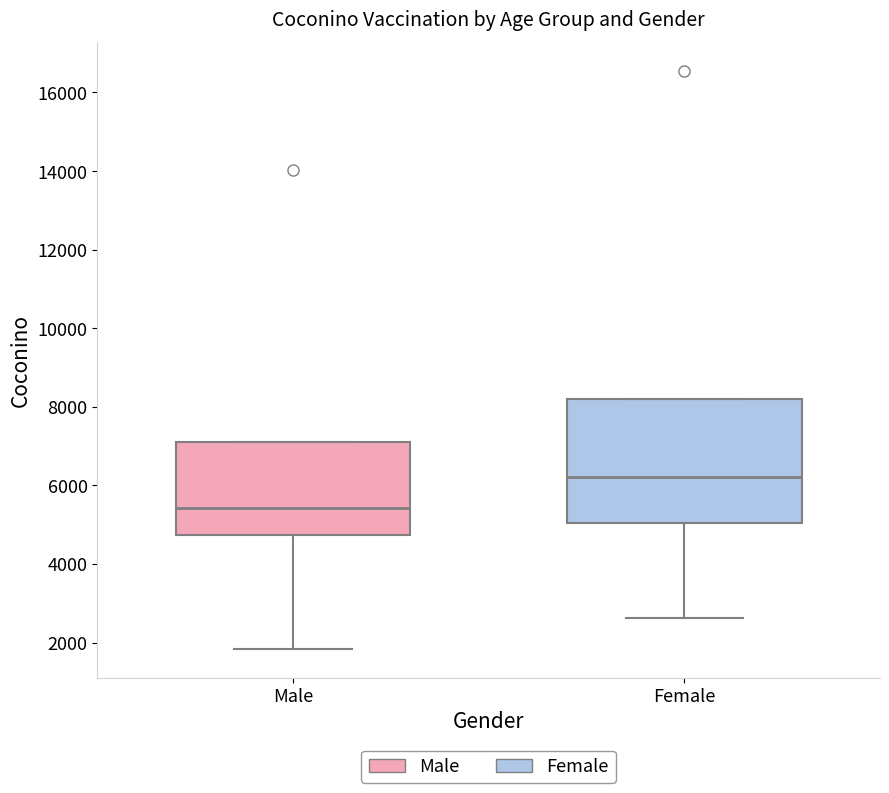

Reading left to right, transcribe this box plot: for each box, give where its median line is, the range the box spans, and where its two whiskers end, as read against the y-axis. The values are not printed on the chart, so give them approximately, as read against the axis.

Male: median 5400, box 4800 to 7200, whiskers 1800 to 7200
Female: median 6200, box 5000 to 8200, whiskers 2600 to 8200